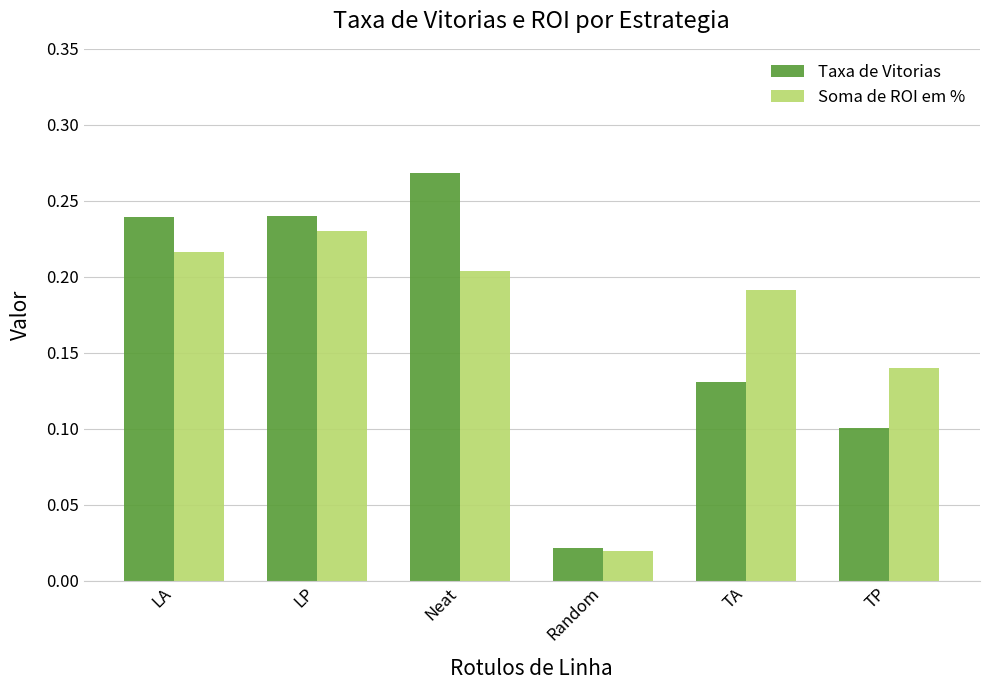

What are all the series names shown in the legend?

Taxa de Vitorias, Soma de ROI em %